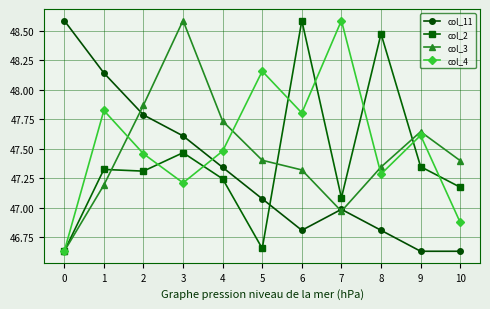

In col_11, how many points are higher than both neighbors (excluding endpoints)?

1